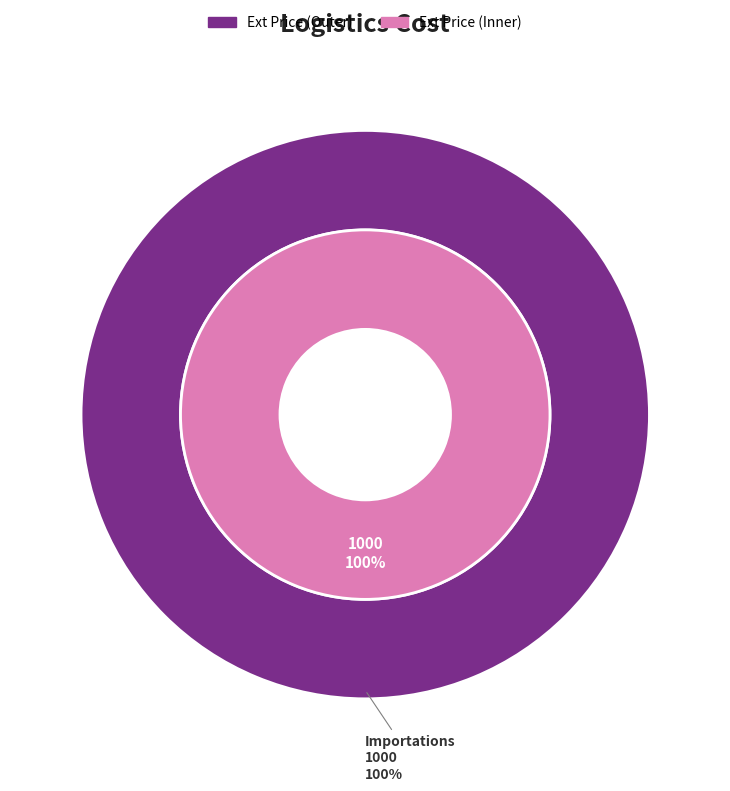

Is the sum of Exportations and Importations greater than half?

Yes